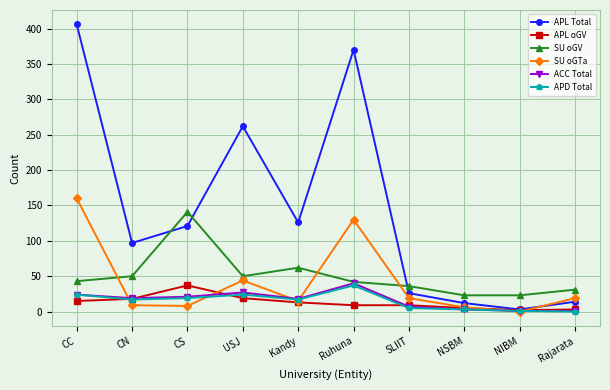

Read the SU oGV value at CS, to the nearest 5.

140